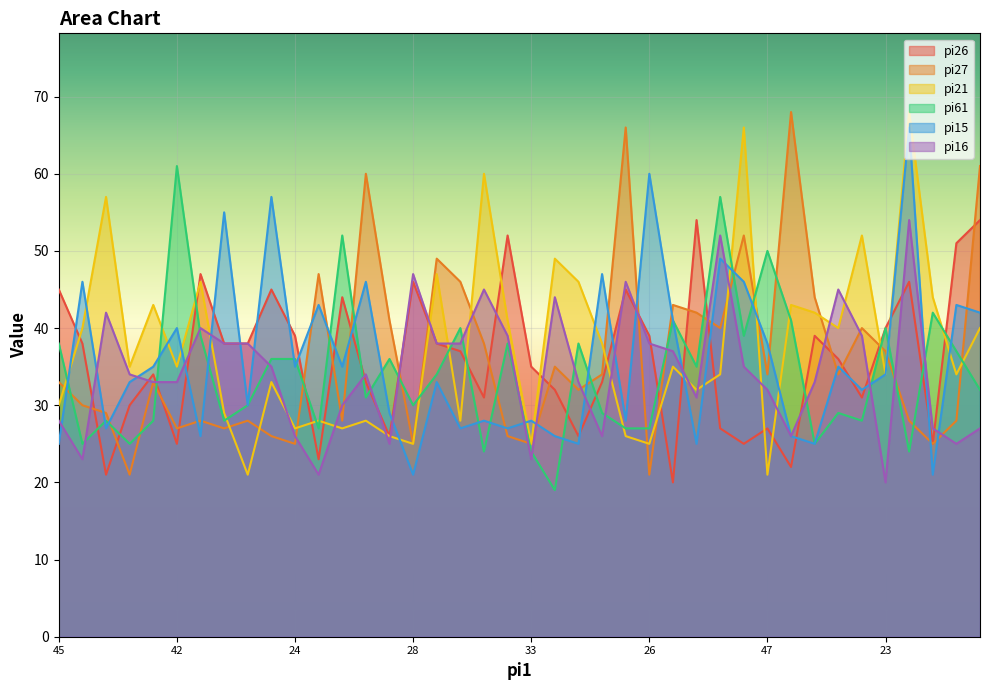

Which label corresponds to the smallest value in the chart?

21